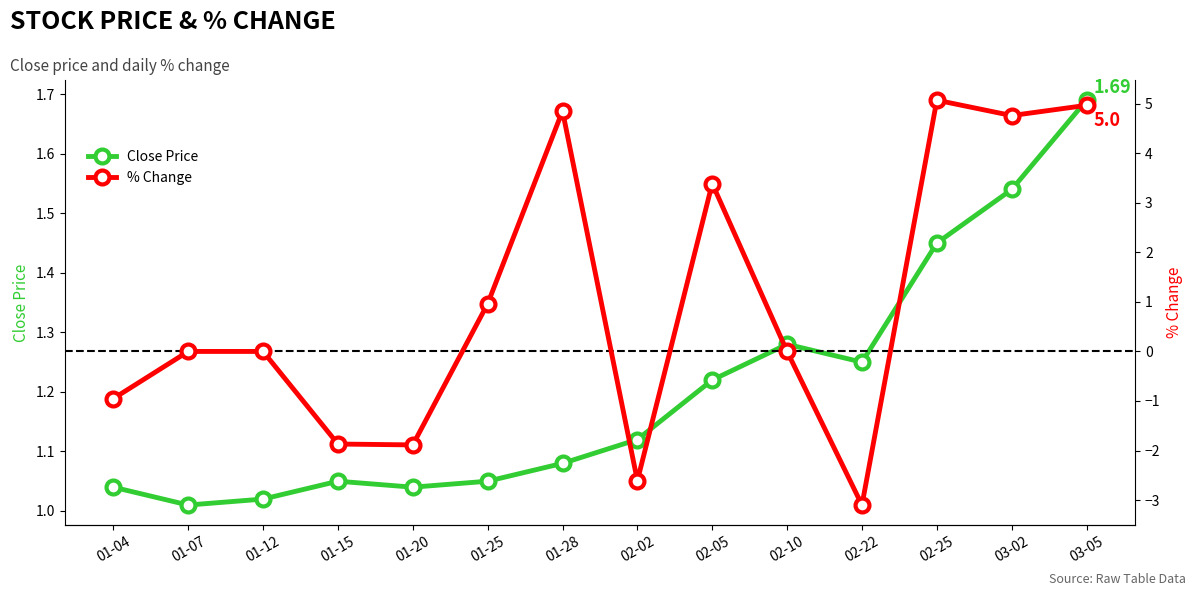

The % Change series shows -1.9 at 01-15. True or false?

True